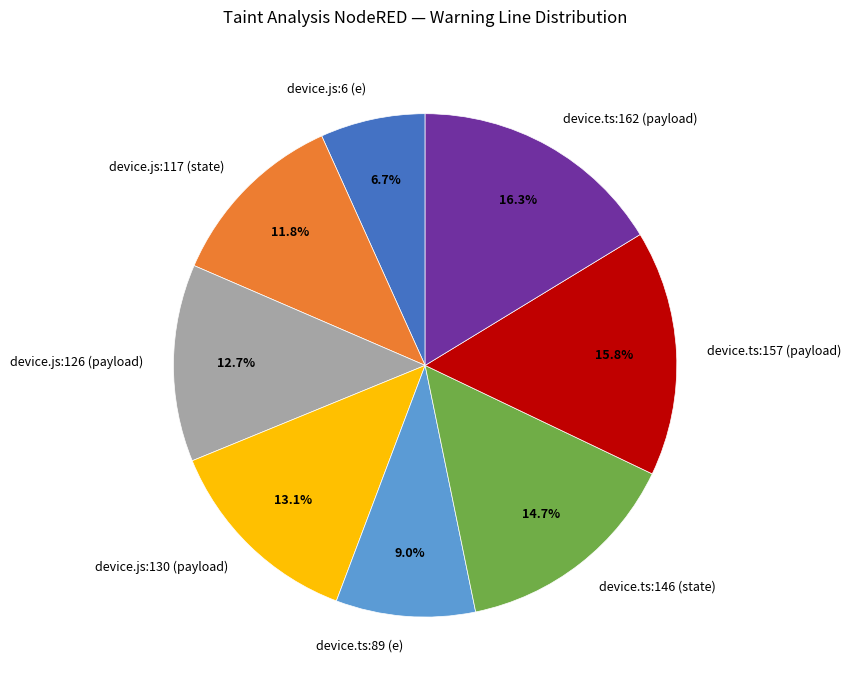

Is the sum of device.js:6 (e) and device.js:130 (payload) greater than half?

No